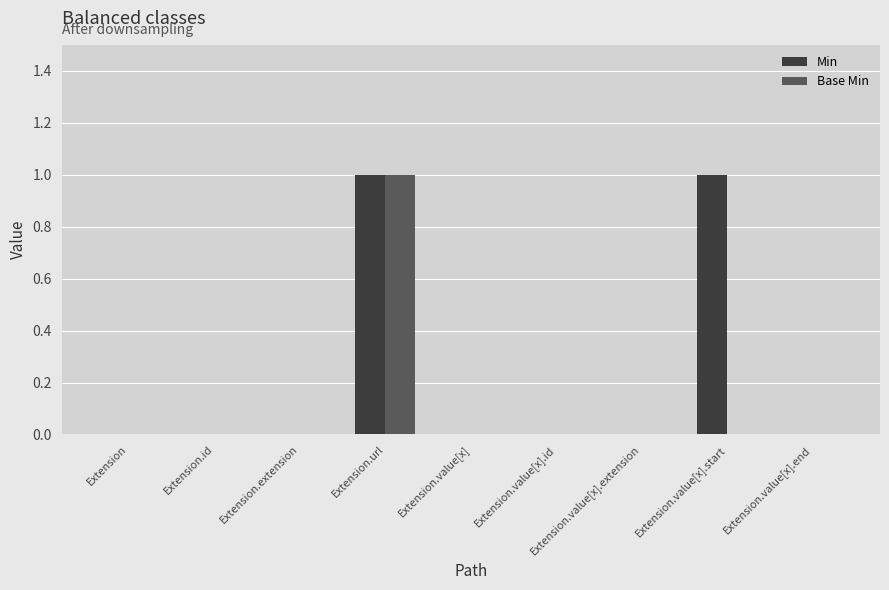

Which series has the largest total across all categories?

Min